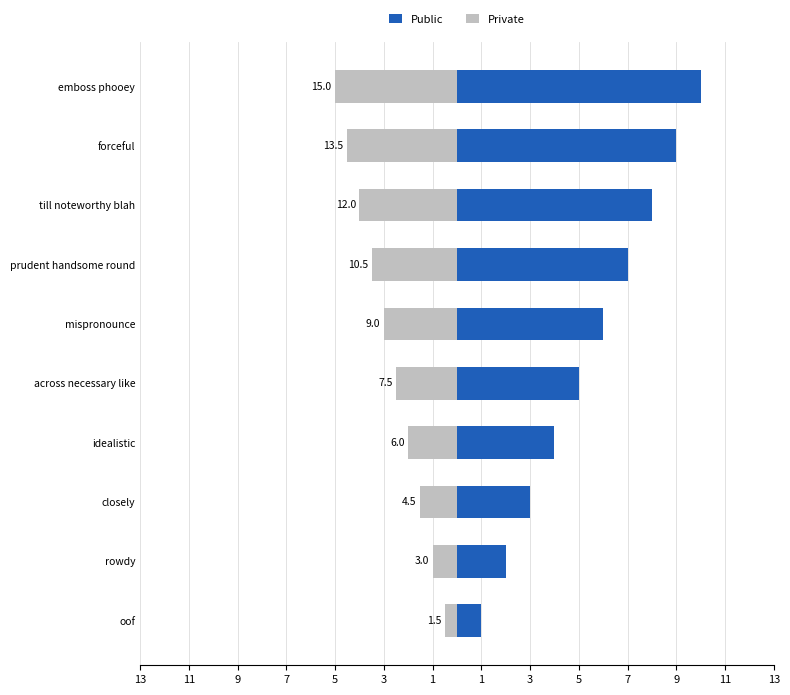

How many bars are there in each group?

2